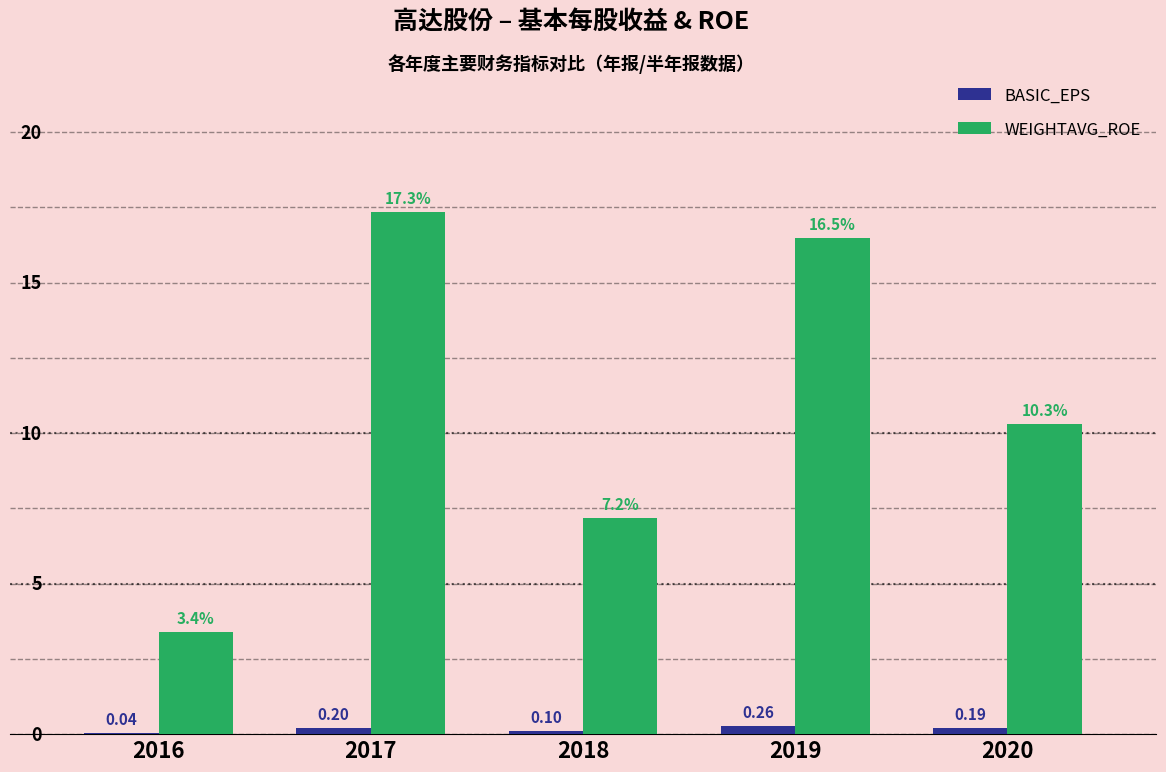

At which category is the sum across all series the highest?

2017